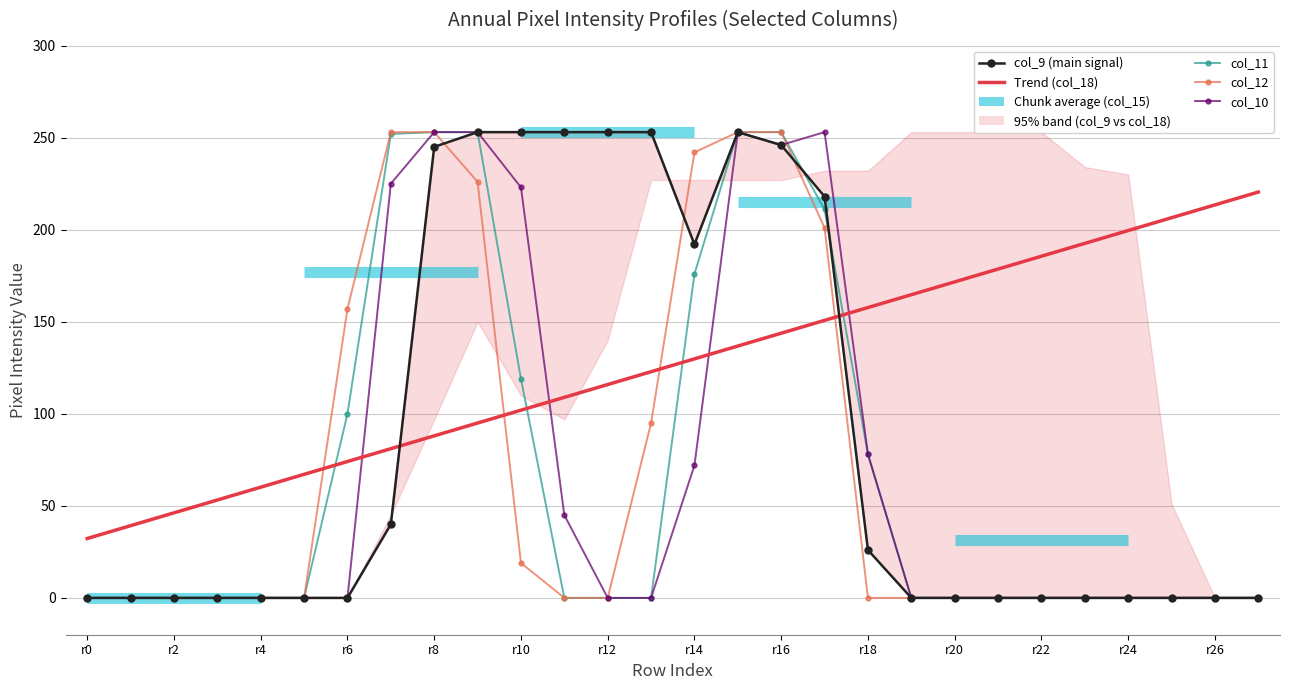

Reading right to left, what are all the values shown in this chart?

Trend (col_18): 220.5	213.5	206.5	199.5	192.6	185.6	178.6	171.7	164.7	157.7	150.8	143.8	136.8	129.8	122.9	115.9	108.9	102.0	95.0	88.0	81.1	74.1	67.1	60.1	53.2	46.2	39.2	32.3
col_9 (main signal): 0.0	0.0	0.0	0.0	0.0	0.0	0.0	0.0	0.0	26.0	218.0	246.0	253.0	192.0	253.0	253.0	253.0	253.0	253.0	245.0	40.0	0.0	0.0	0.0	0.0	0.0	0.0	0.0
col_11: 0.0	0.0	0.0	0.0	0.0	0.0	0.0	0.0	0.0	78.0	211.0	253.0	253.0	176.0	0.0	0.0	0.0	119.0	253.0	253.0	252.0	100.0	0.0	0.0	0.0	0.0	0.0	0.0
col_12: 0.0	0.0	0.0	0.0	0.0	0.0	0.0	0.0	0.0	0.0	201.0	253.0	253.0	242.0	95.0	0.0	0.0	19.0	226.0	253.0	253.0	157.0	0.0	0.0	0.0	0.0	0.0	0.0
col_10: 0.0	0.0	0.0	0.0	0.0	0.0	0.0	0.0	0.0	78.0	253.0	246.0	253.0	72.0	0.0	0.0	45.0	223.0	253.0	253.0	225.0	0.0	0.0	0.0	0.0	0.0	0.0	0.0